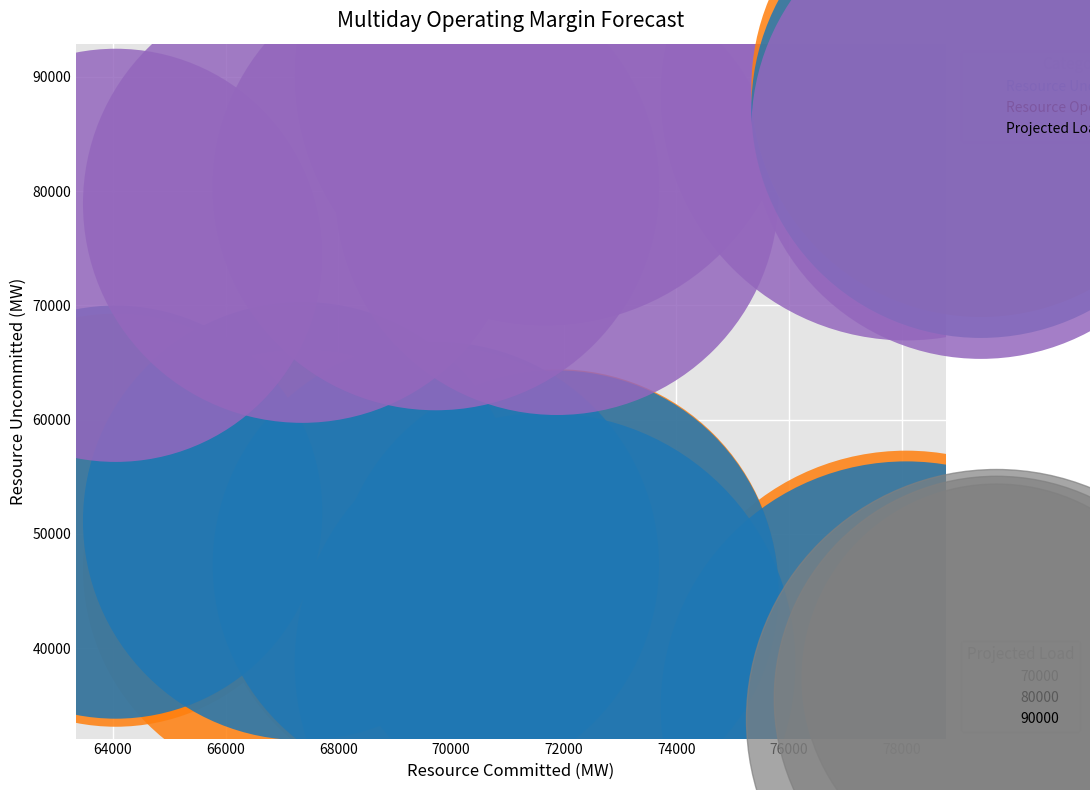

Across all series, what Y value is closest to 62490?

51905.5